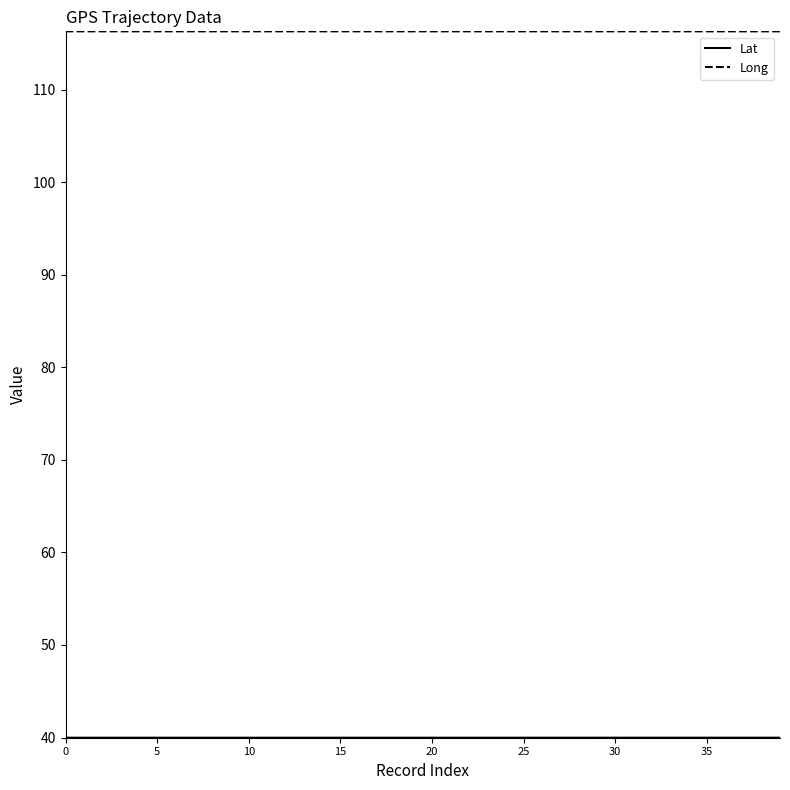

What is the minimum value for Long?

116.3